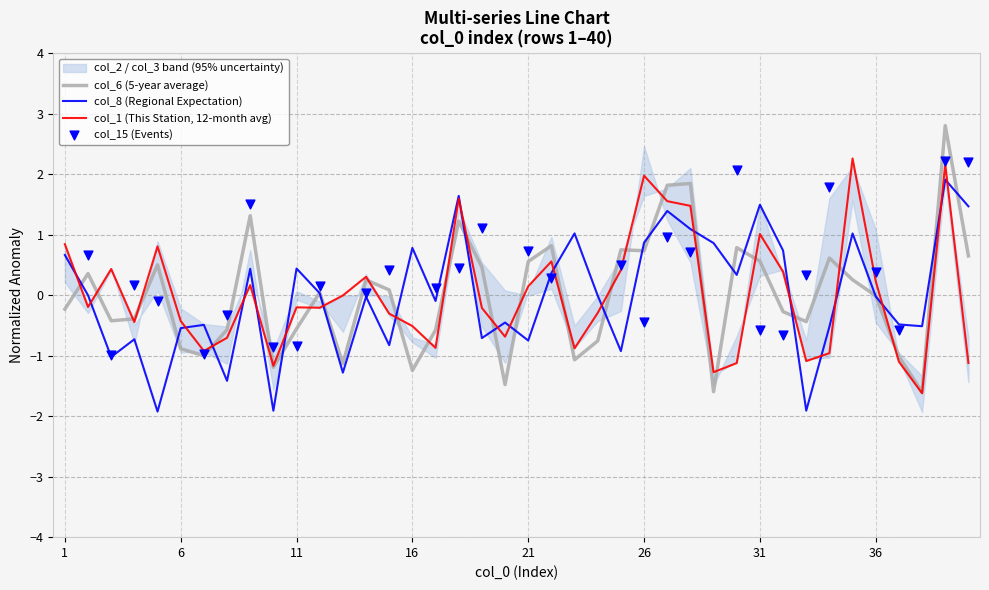

Which series reaches the maximum Y coordinate?

col_6